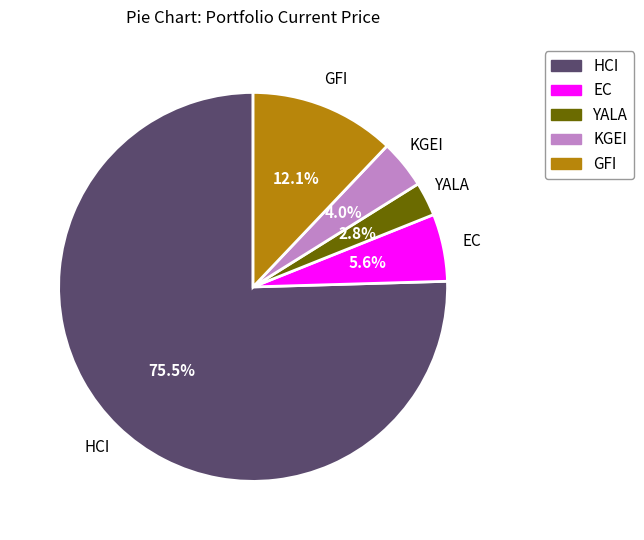

Rank the categories by value from highest to lowest.

HCI, GFI, EC, KGEI, YALA